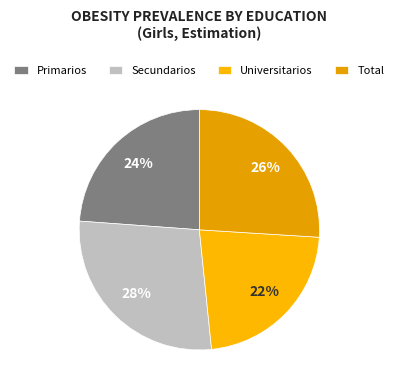

How many segments does this pie chart have?

4